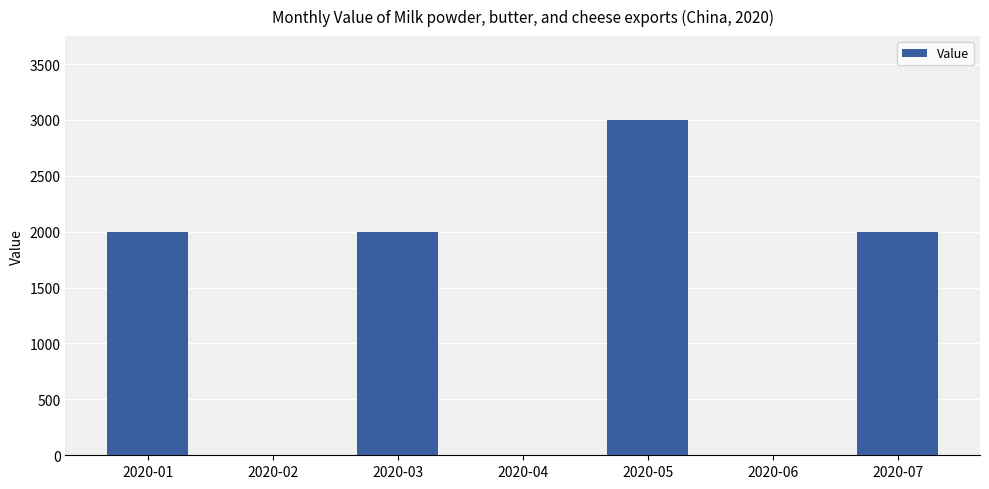

What is the change in value from 2020-01 to 2020-02?

-2000